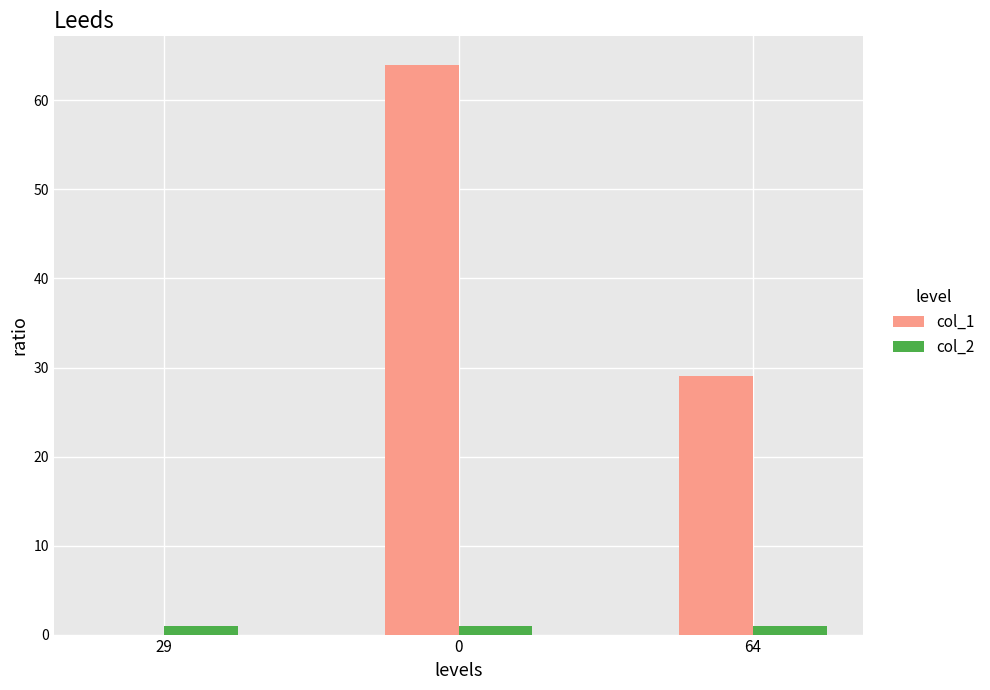

The value of col_1 at 29 is 0. True or false?

True